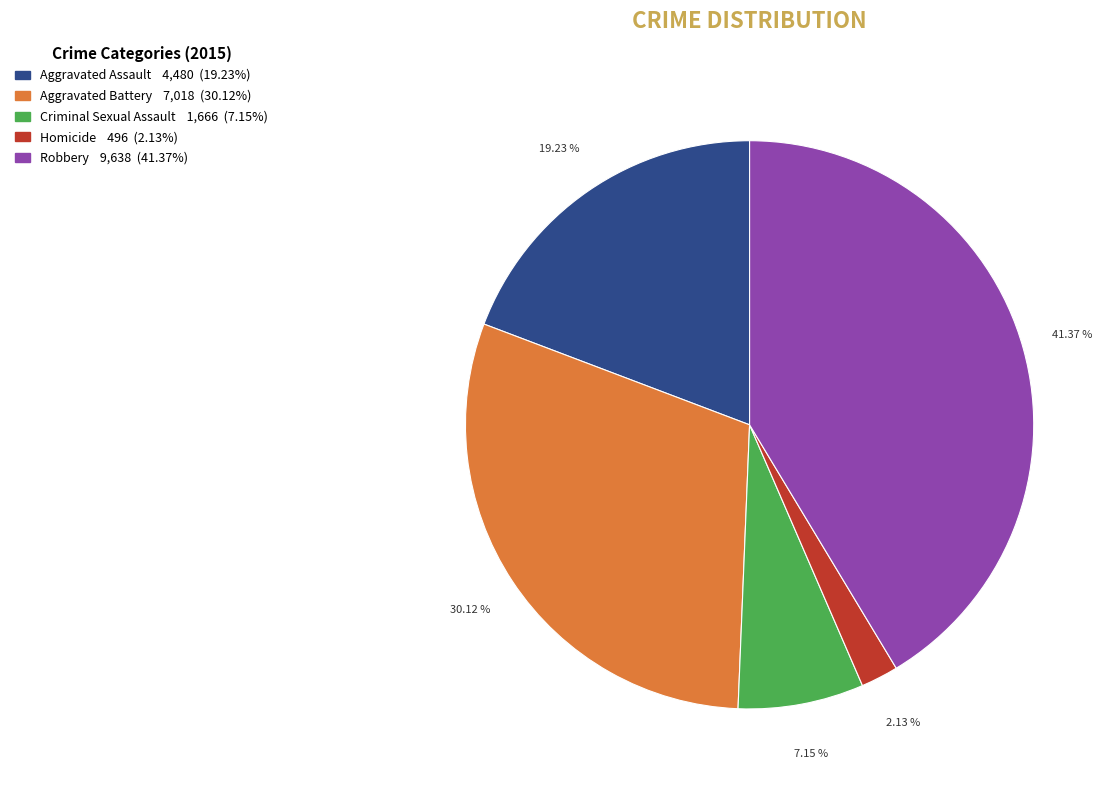

What is the largest slice in the pie chart?

Robbery